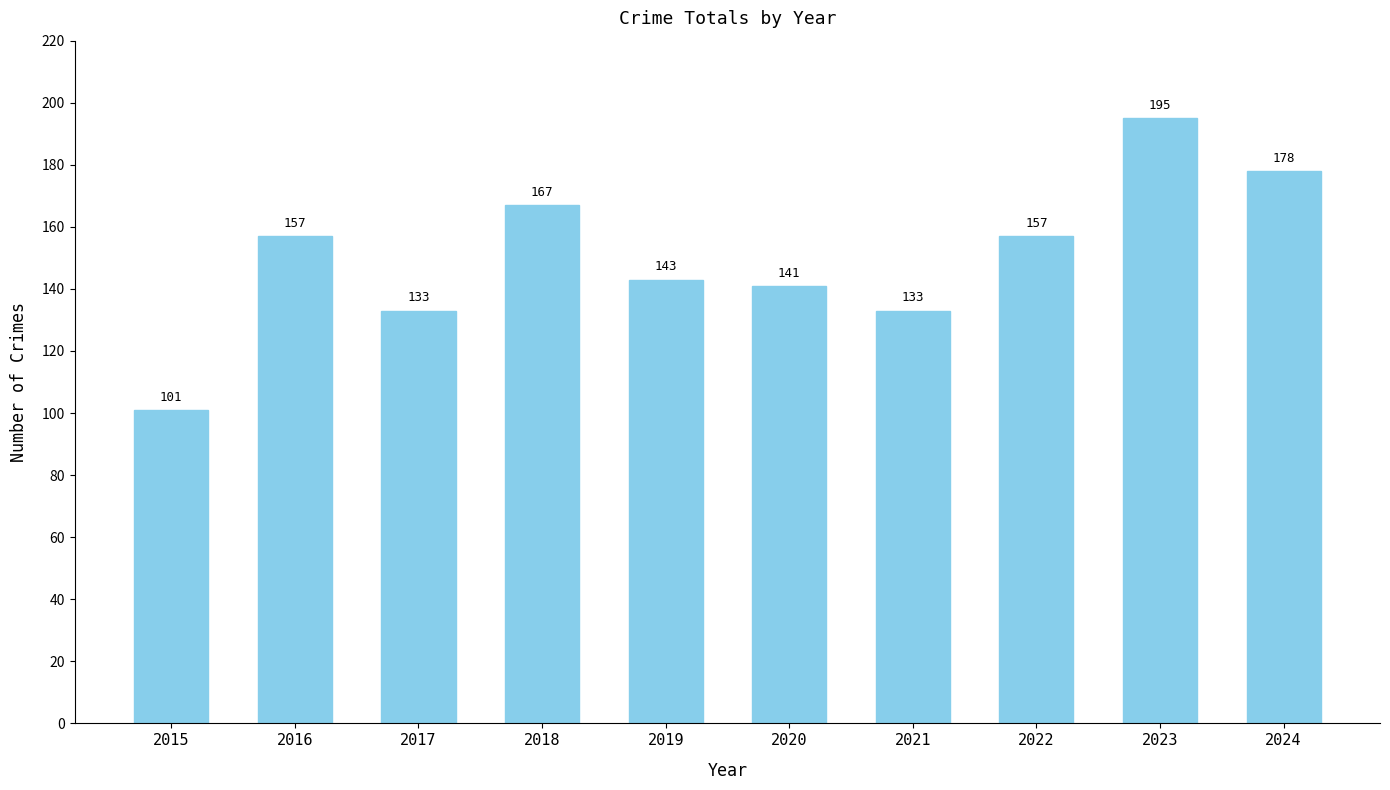

What is the change in value from 2015 to 2023?

+94